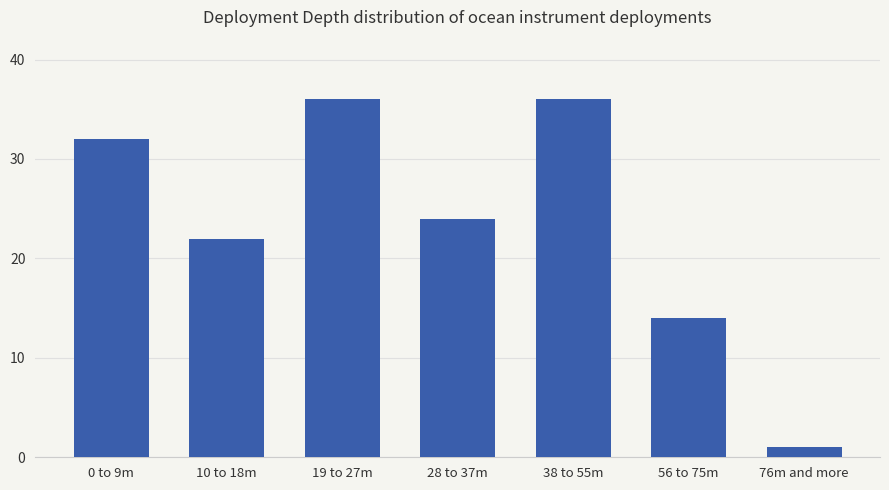

Reading right to left, transcribe all the data shown in this chart.

76m and more=1	56 to 75m=14	38 to 55m=36	28 to 37m=24	19 to 27m=36	10 to 18m=22	0 to 9m=32